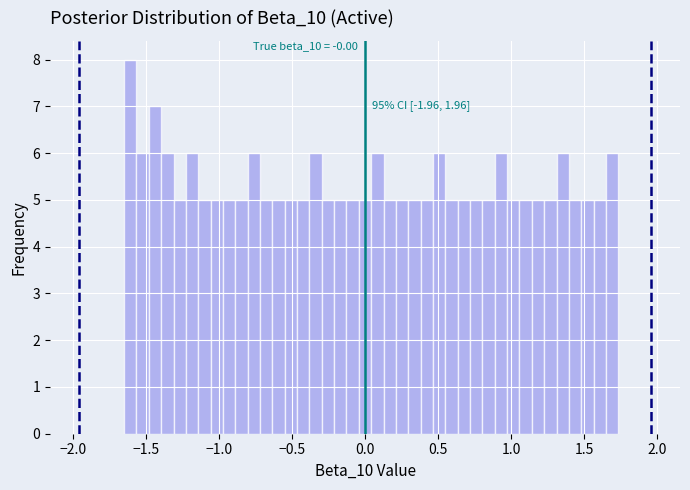

Read against the x-axis, roughly where is the centre of the tallest bar?

-1.60